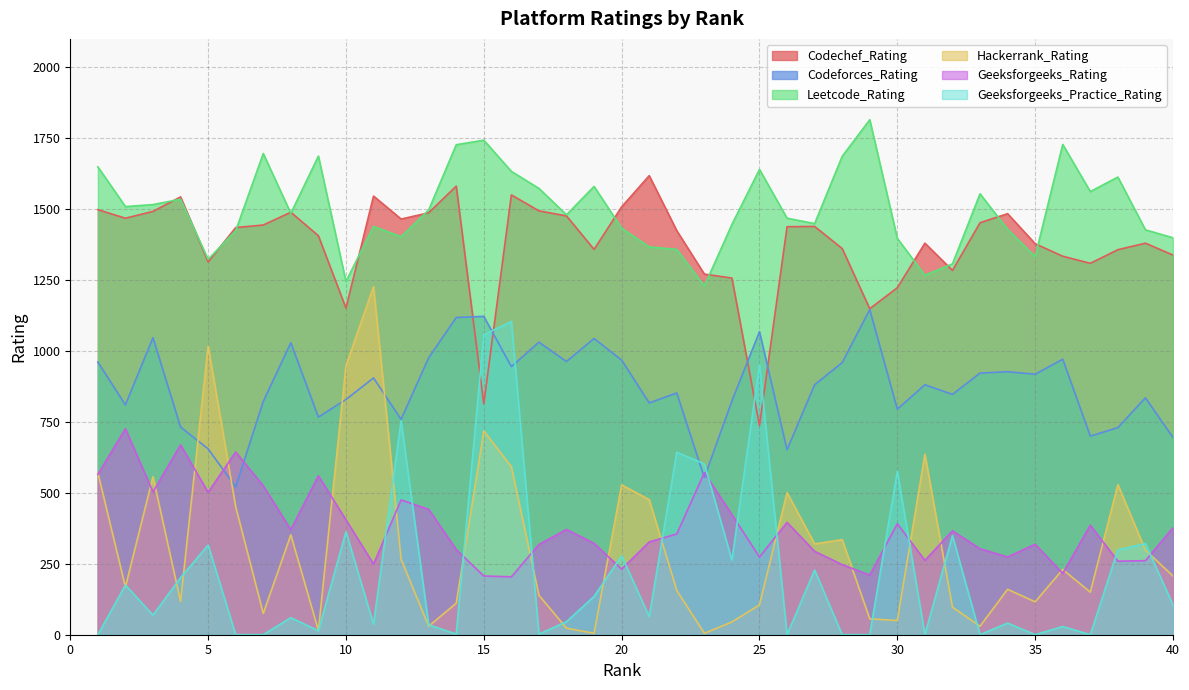

In Geeksforgeeks_Rating, how many points are higher than both neighbors (excluding endpoints)?

12